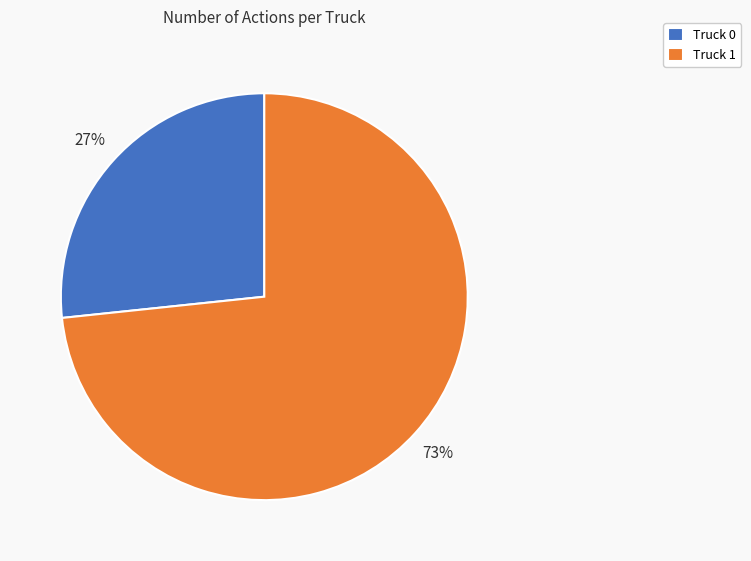

What is the majority slice?

Truck 1